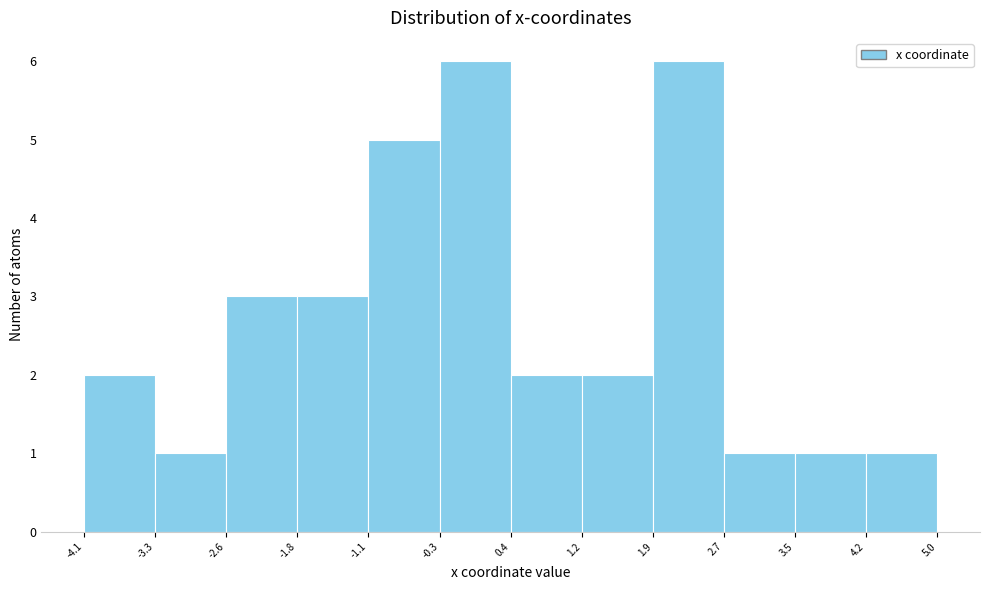

Reading left to right, list every bar in this chart as the range it spans on the x-axis followed by its height. The values are not printed on the chart, so give them approximately, as read against the axis.

-4.1 to -3.3: 2
-3.3 to -2.6: 1
-2.6 to -1.8: 3
-1.8 to -1.1: 3
-1.1 to -0.3: 5
-0.3 to 0.4: 6
0.4 to 1.2: 2
1.2 to 1.9: 2
1.9 to 2.7: 6
2.7 to 3.5: 1
3.5 to 4.2: 1
4.2 to 5.0: 1